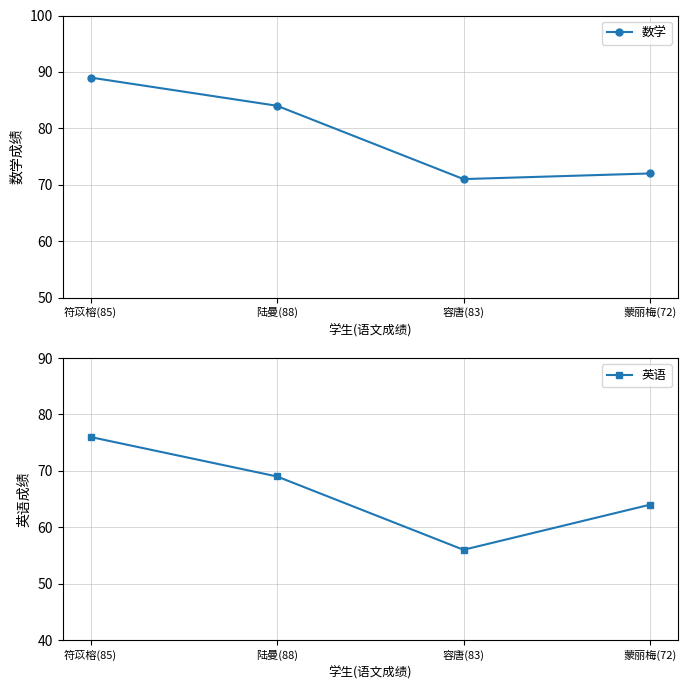

Count the number of categories in the chart.

4